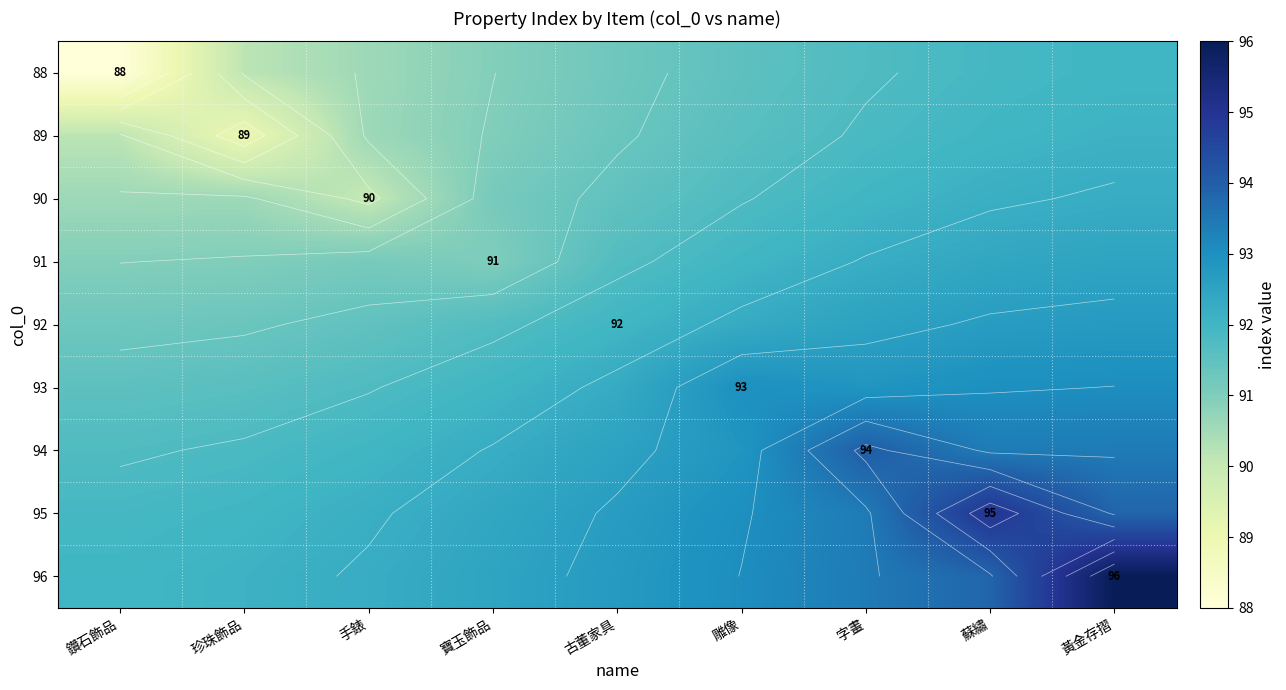

Which category has the highest value in the 93 series?

黃金存摺